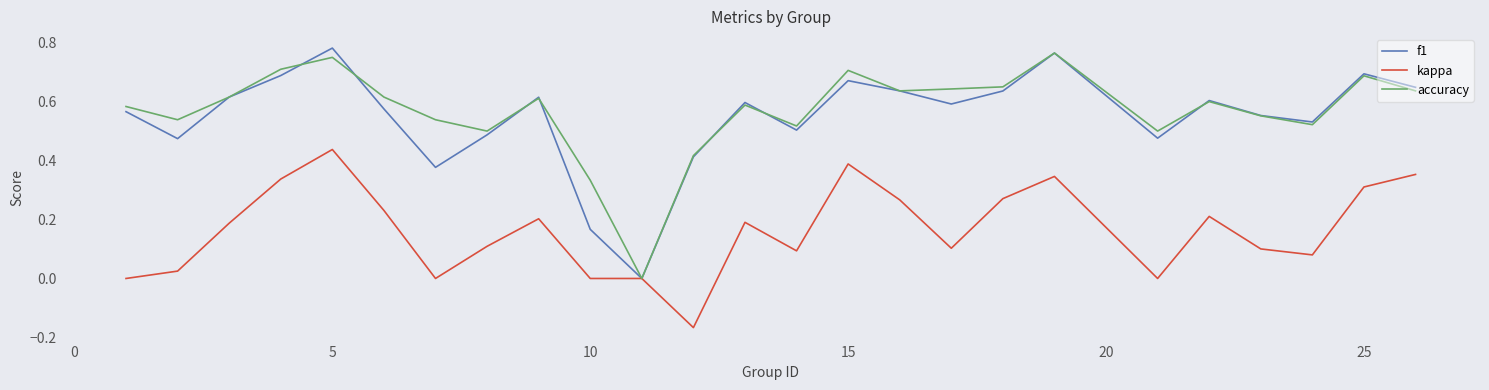

Which series has the widest spread of values?

f1